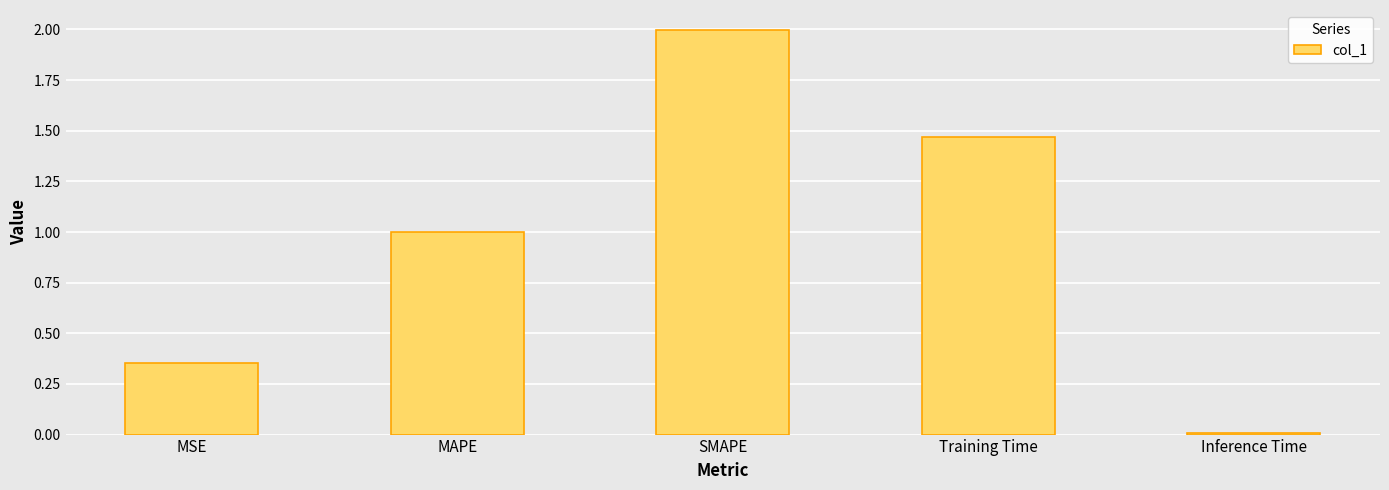

What is the average value?

1.0